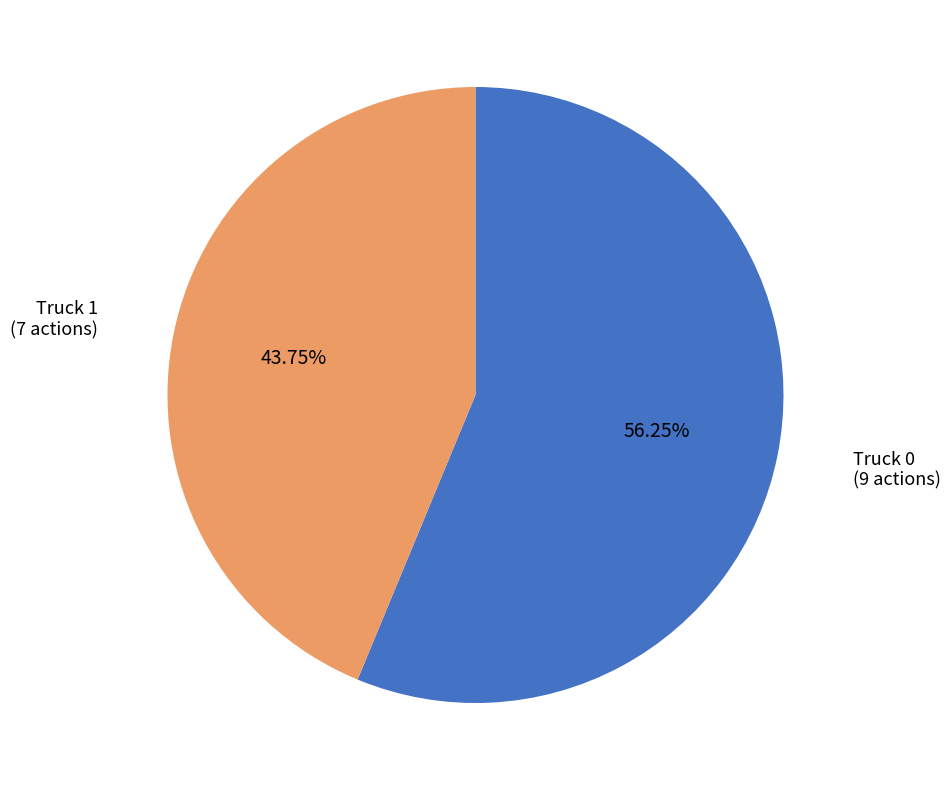

Combined, do Truck 1 and Truck 0 account for over 50%?

Yes